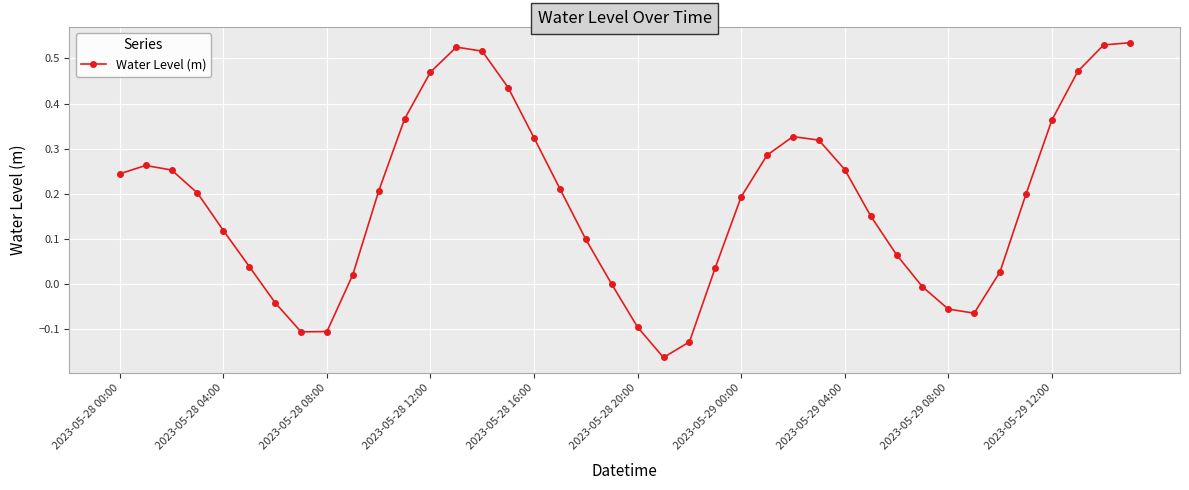

True or false: there are more than 2 points higher than both neighbors.

True